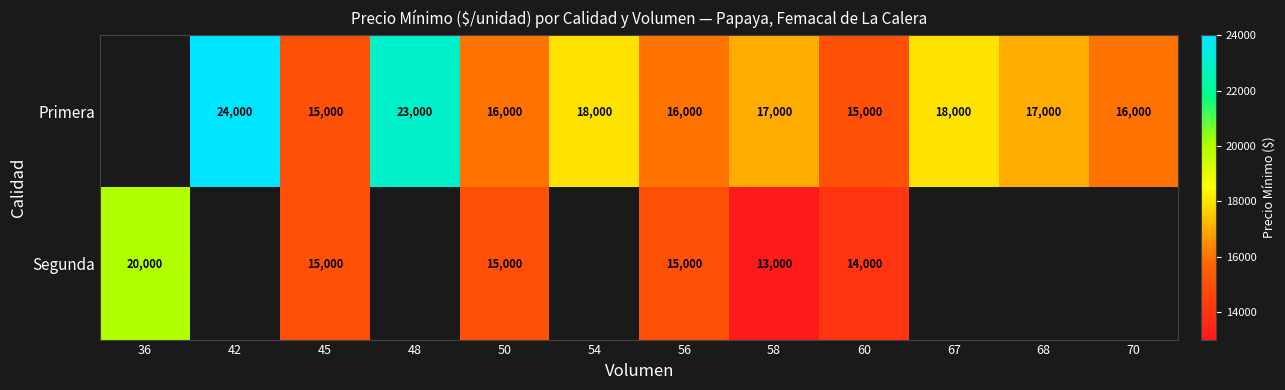

Is the value of Segunda at 60 greater than the value of Primera at 58?

No